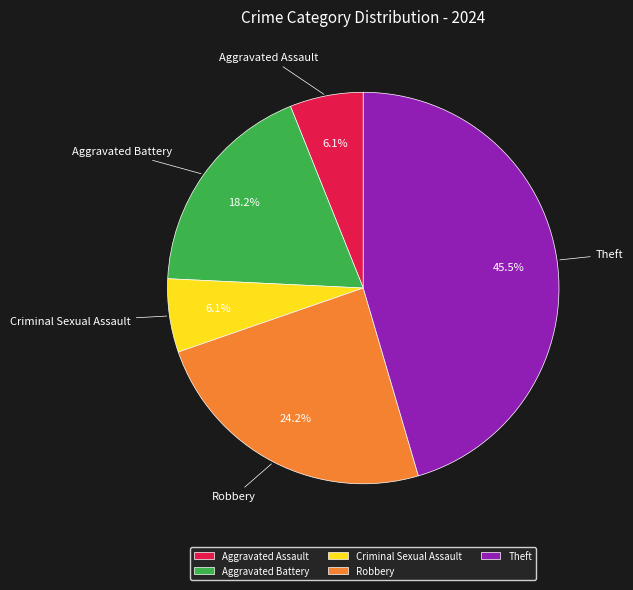

What percentage is the Robbery slice, to the nearest percent?

24%